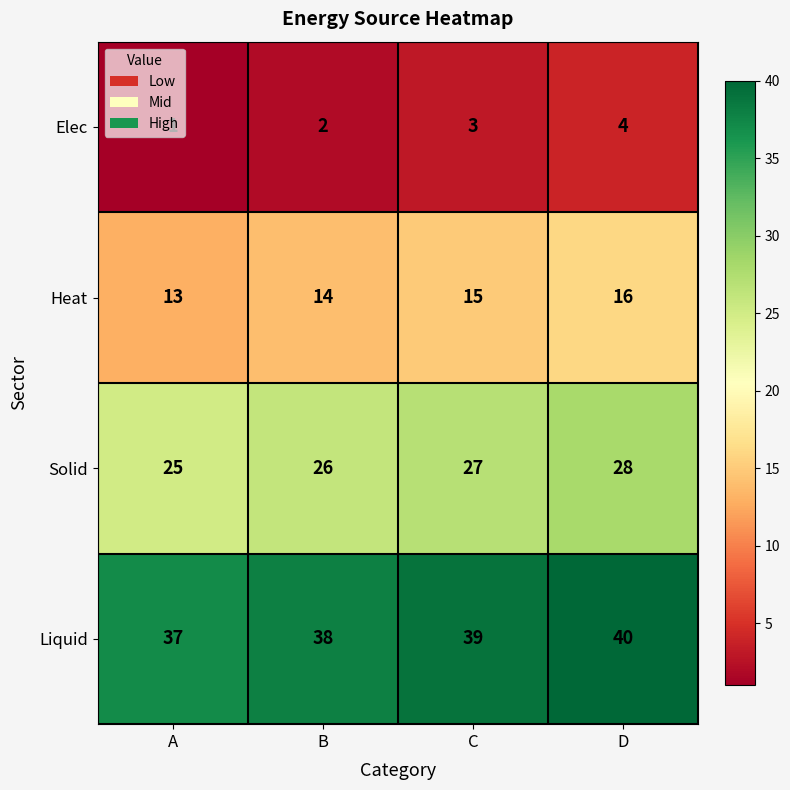

At how many categories does at least one series exceed 23?

4